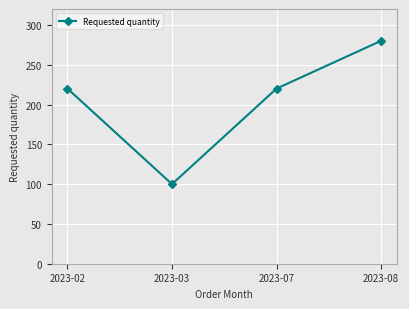

Reading right to left, what are all the values shown in this chart?

280	220	100	220